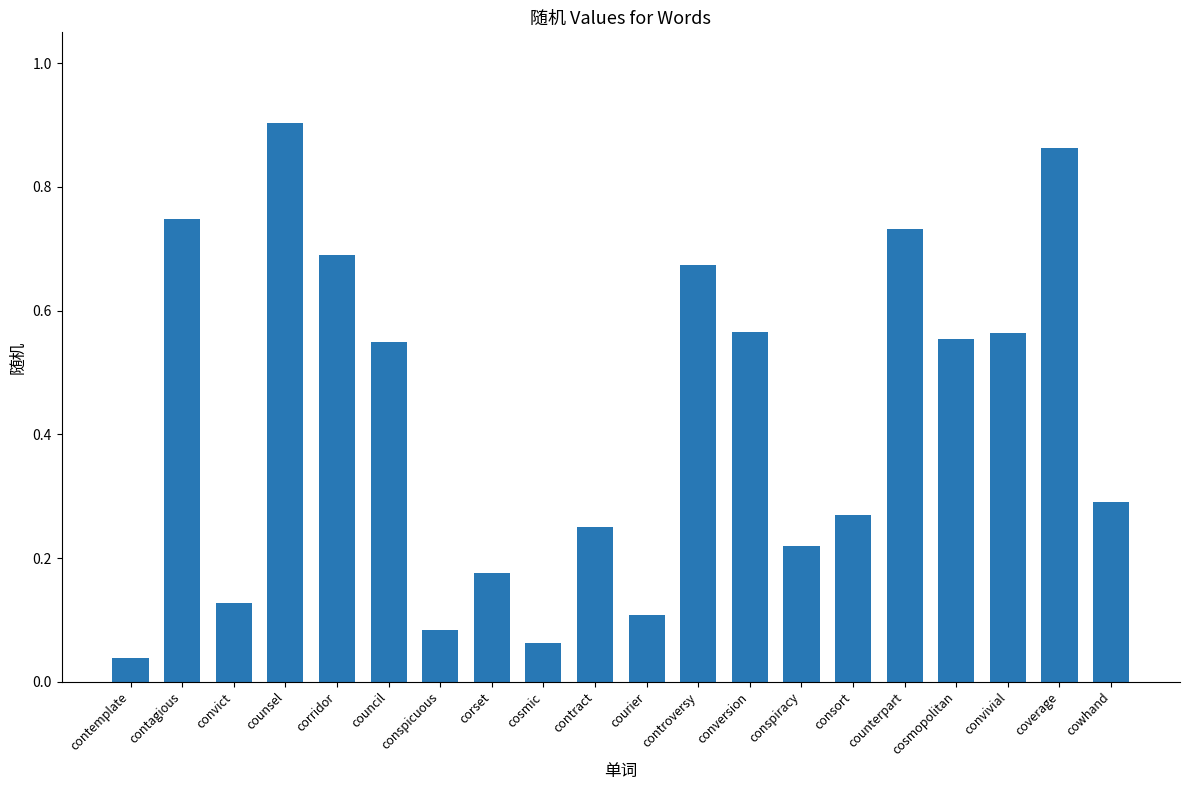

Which label corresponds to the largest value in the chart?

counsel